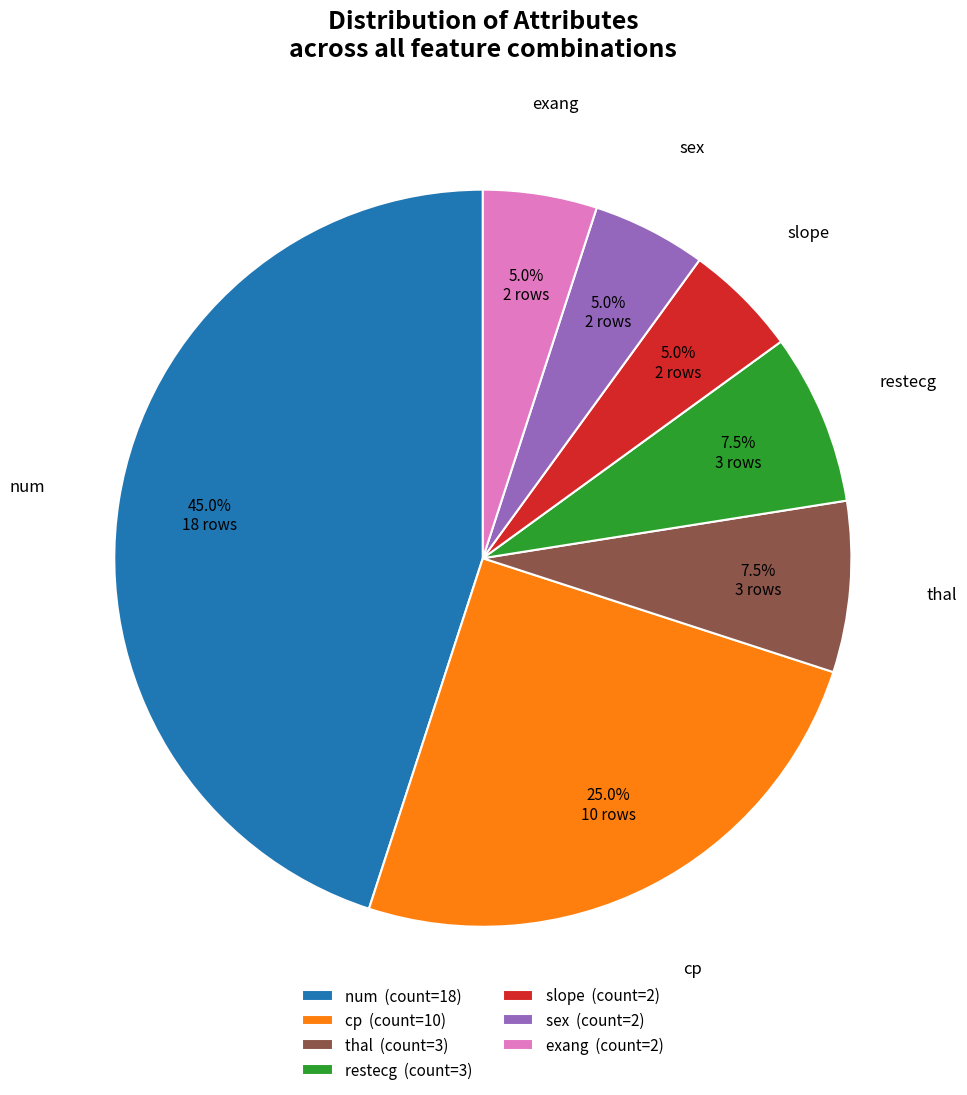

Approximately how many times larger is the value at thal (count=3) compared to exang (count=2)?

1.5